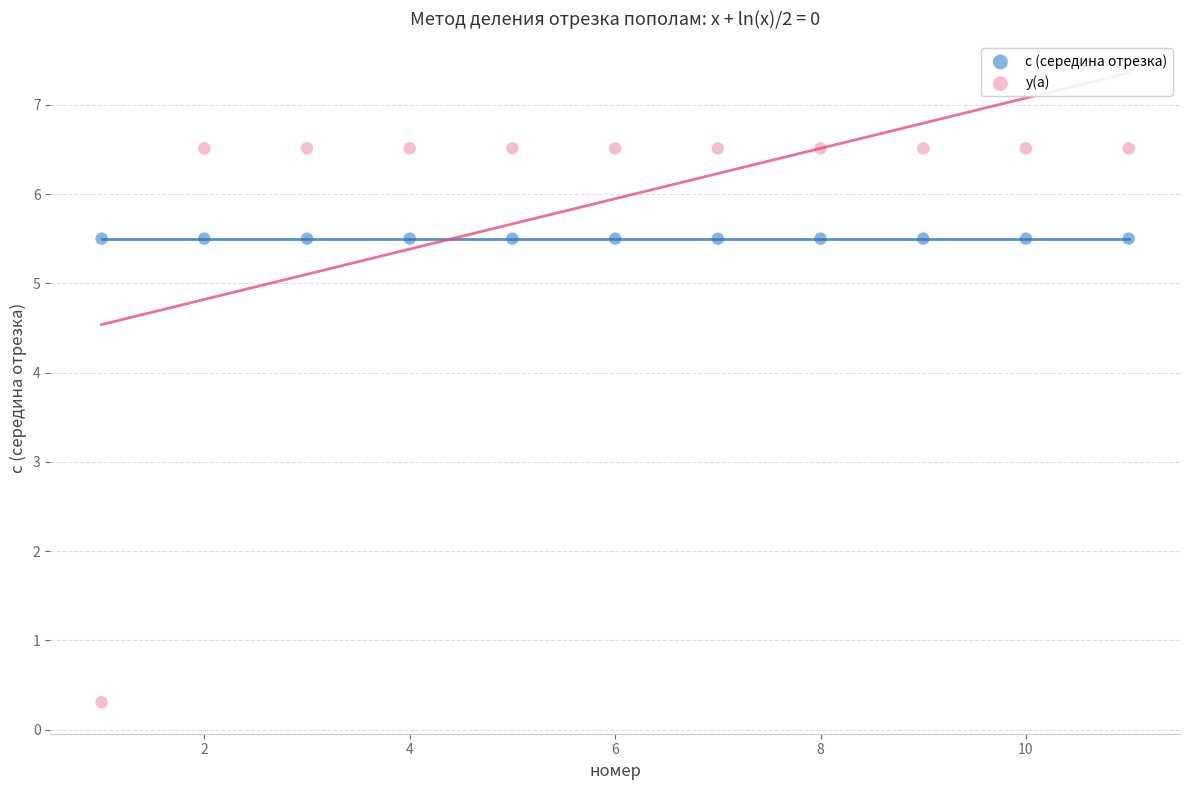

Which series reaches the minimum Y coordinate?

y(a)